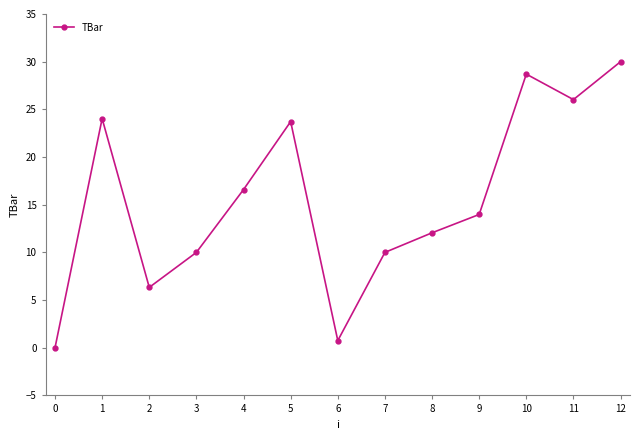

The value at 6 is 5.4. True or false?

False